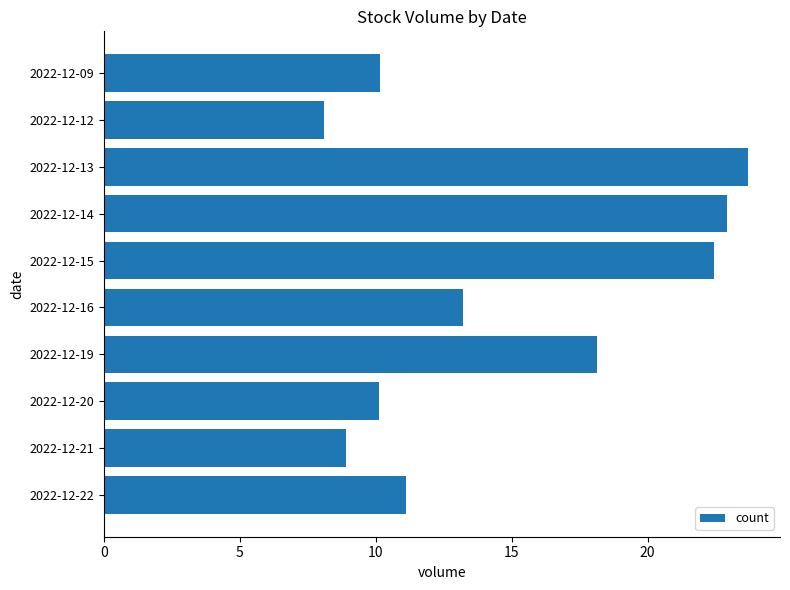

The chart shows a value of 23.7 at 2022-12-13. True or false?

True